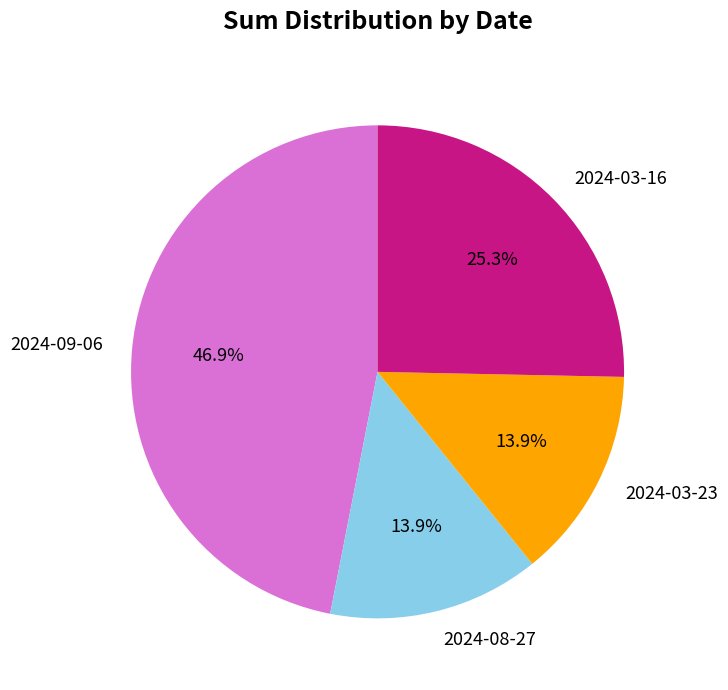

Is it true that 2024-03-16 is 25% of the pie?

True